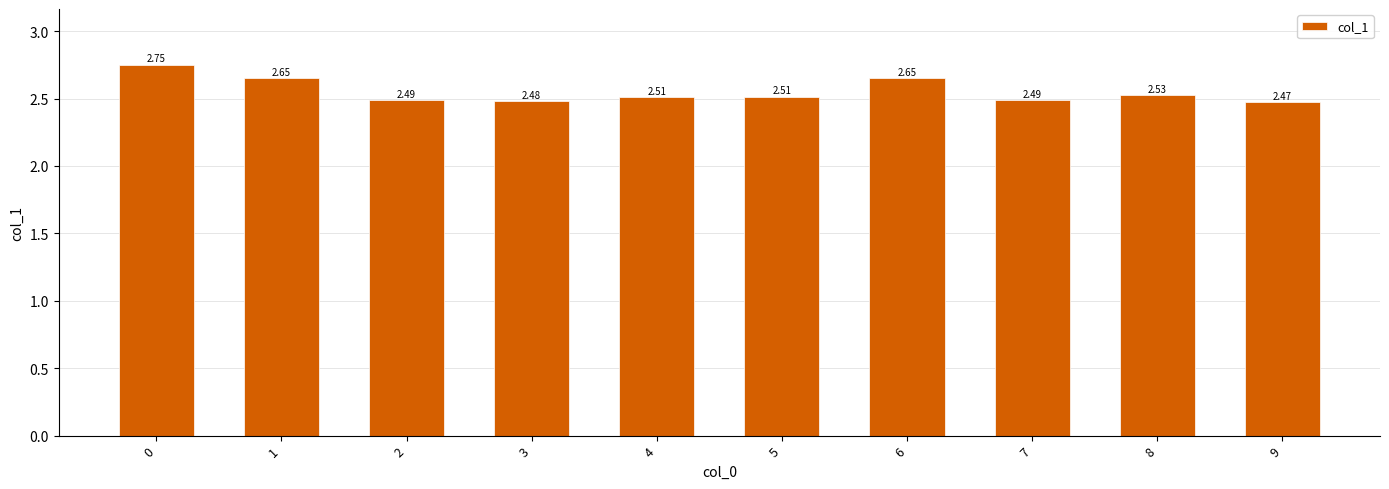

What is the difference between the maximum and minimum values?

0.3